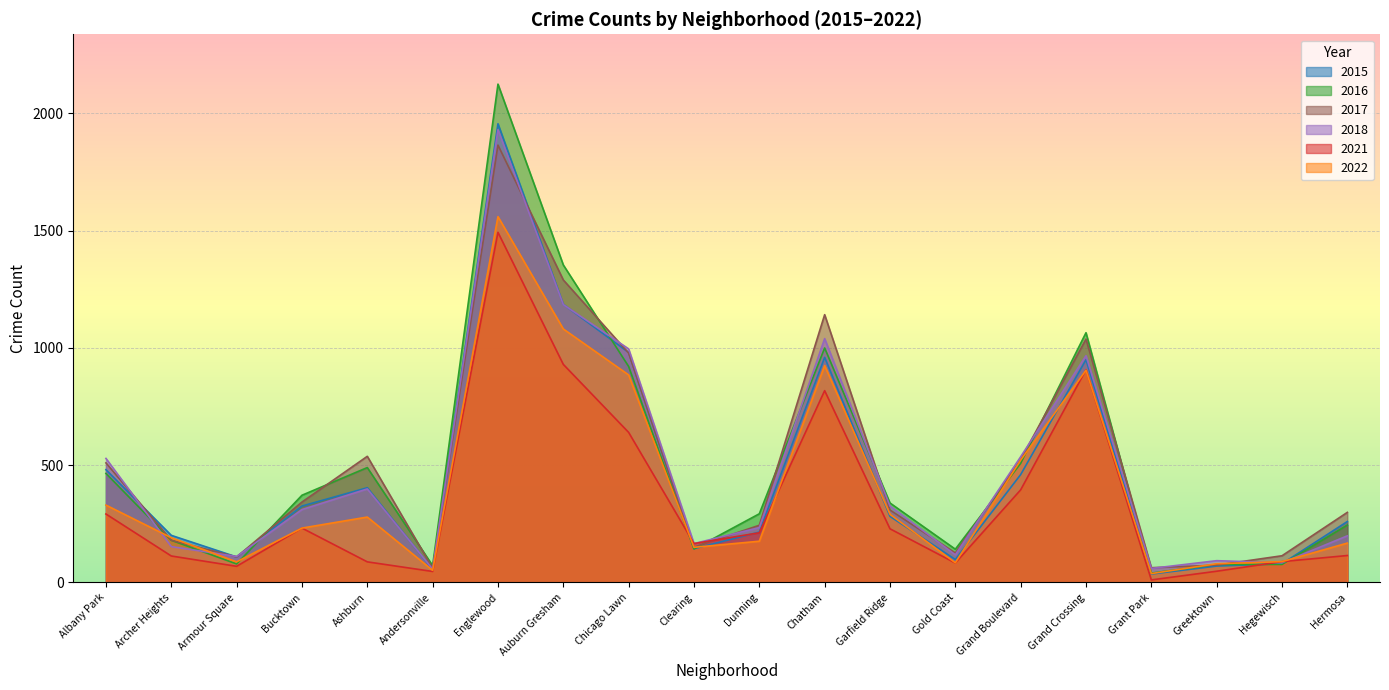

Reading left to right, list all the values displayed in this chart.

2021: 292	113	69	232	88	47	1493	930	640	166	212	818	229	83	395	907	11	48	89	115
2022: 330	191	88	232	279	52	1560	1081	885	150	176	925	291	84	522	905	38	80	89	168
2015: 481	201	109	326	404	55	1956	1186	981	144	215	960	282	98	460	950	36	70	80	260
2016: 465	180	79	372	490	72	2125	1354	921	143	293	1000	339	142	508	1065	40	77	77	245
2018: 529	153	111	311	399	57	1931	1185	996	166	234	1040	326	118	536	967	60	93	84	199
2017: 510	180	109	343	538	61	1865	1290	978	151	244	1142	309	126	524	1038	63	74	114	299